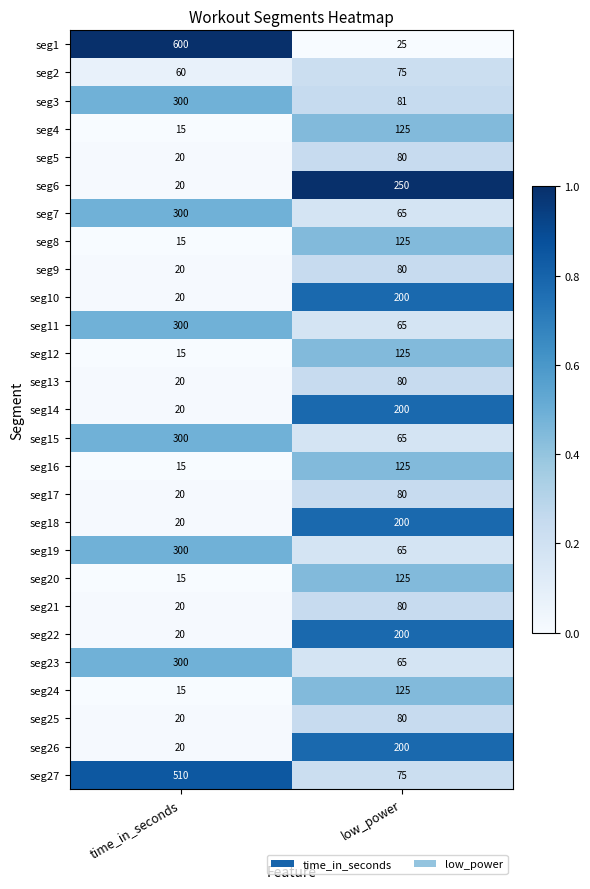

Which category has the highest value in the seg24 series?

low_power